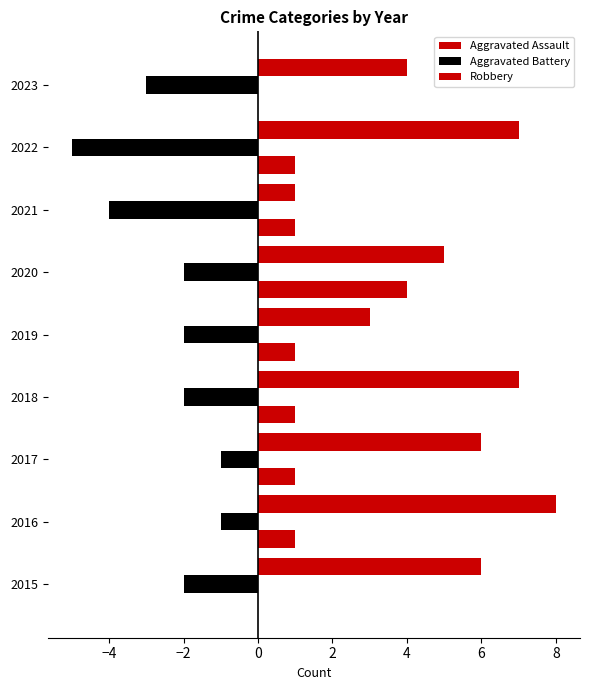

What is the difference between the second highest and second lowest values in the Aggravated Battery series?

3